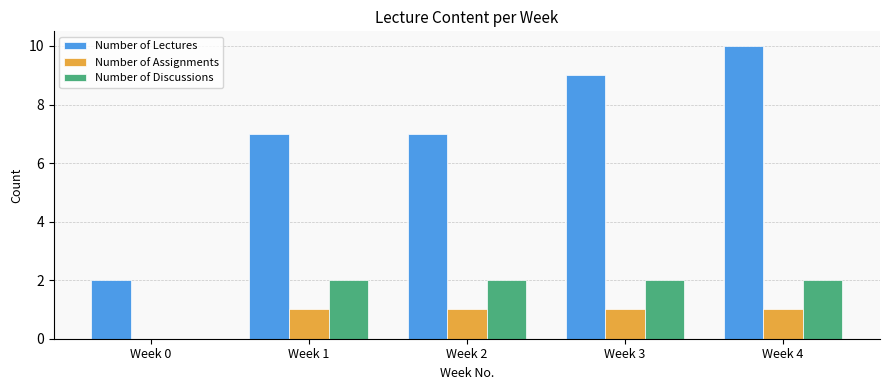

What are all the series names shown in the legend?

Number of Lectures, Number of Assignments, Number of Discussions